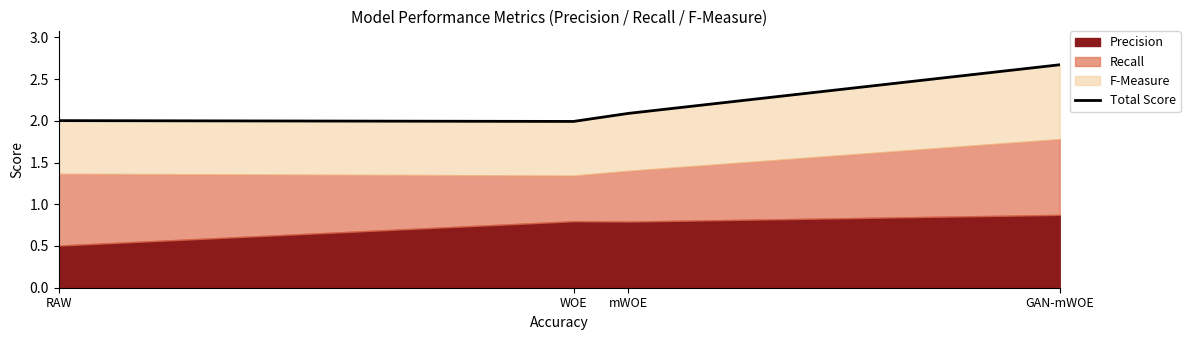

Rank the categories by value from highest to lowest.

GAN-mWOE, mWOE, RAW, WOE